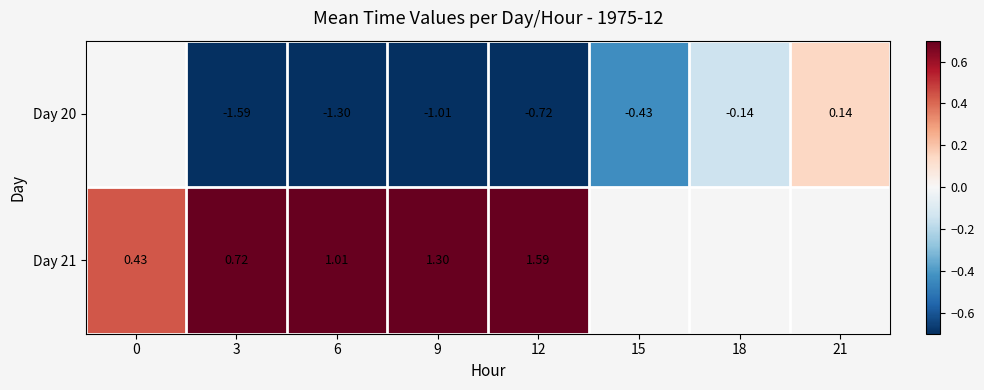

Is the value of Day 21 at 6 greater than the value of Day 20 at 6?

Yes